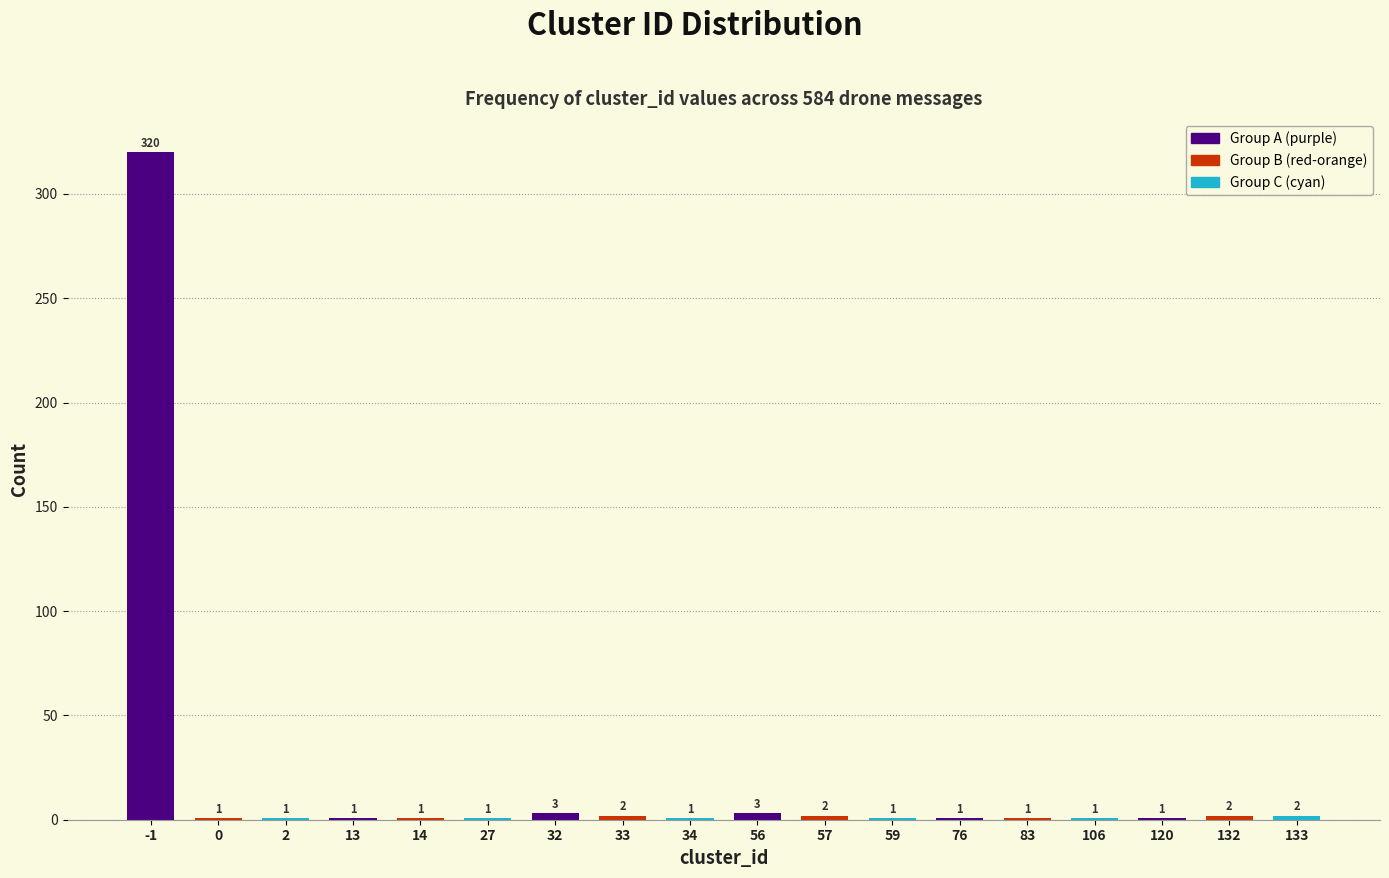

Reading right to left, extract all data points from this chart.

133=2	132=2	120=1	106=1	83=1	76=1	59=1	57=2	56=3	34=1	33=2	32=3	27=1	14=1	13=1	2=1	0=1	-1=320